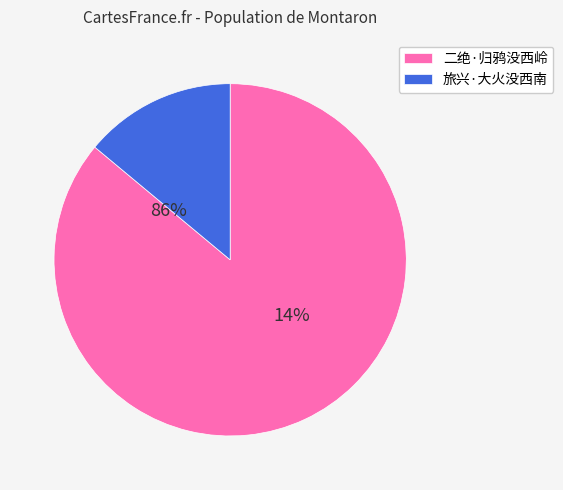

How many slices are in this pie chart?

2